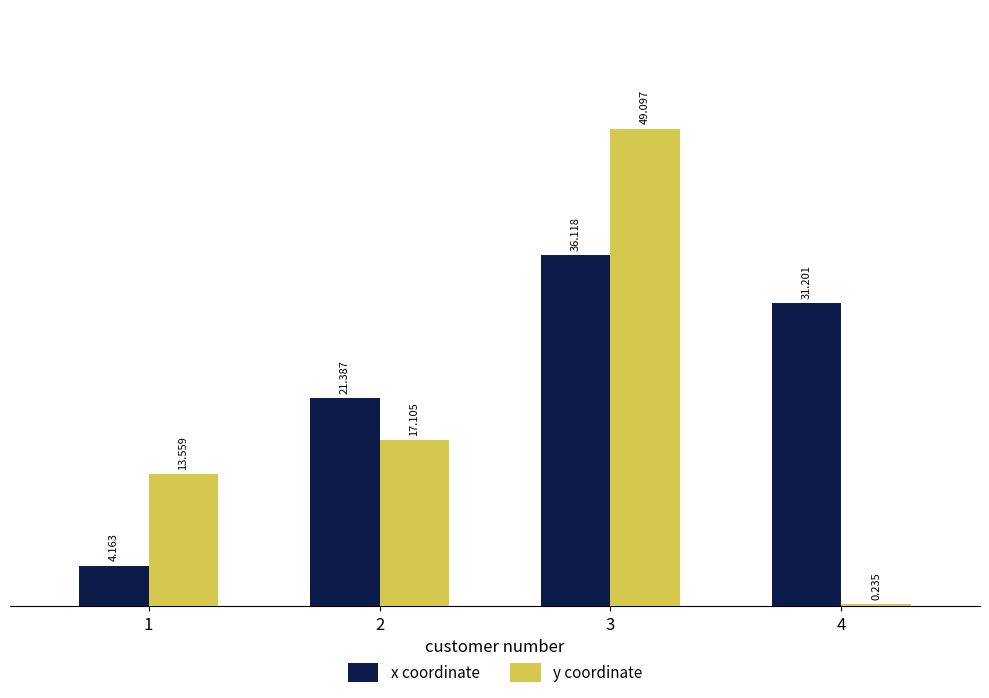

The value of y coordinate at 2 is 17.1. True or false?

True